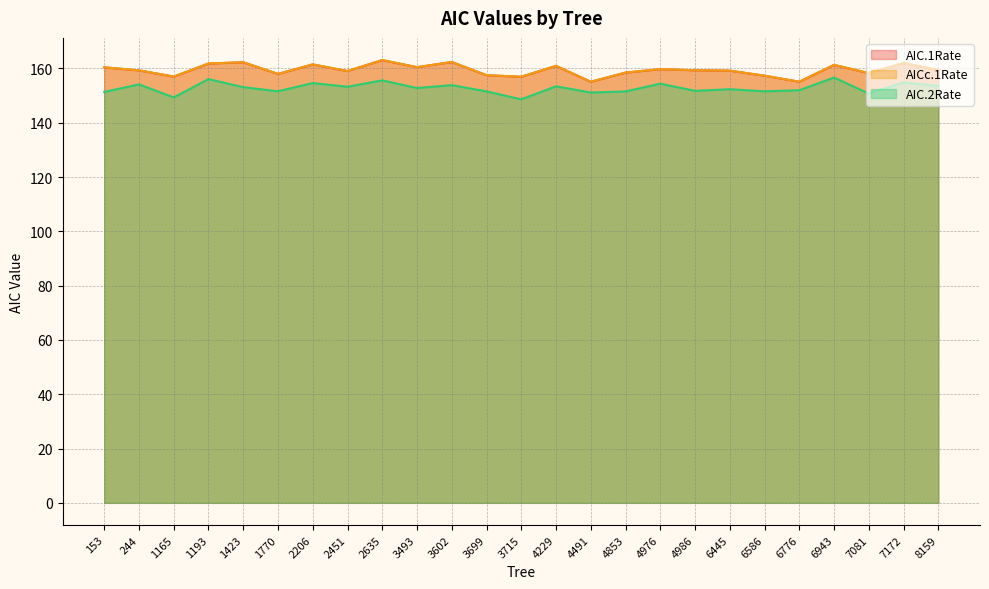

How many lines are shown in the chart?

3